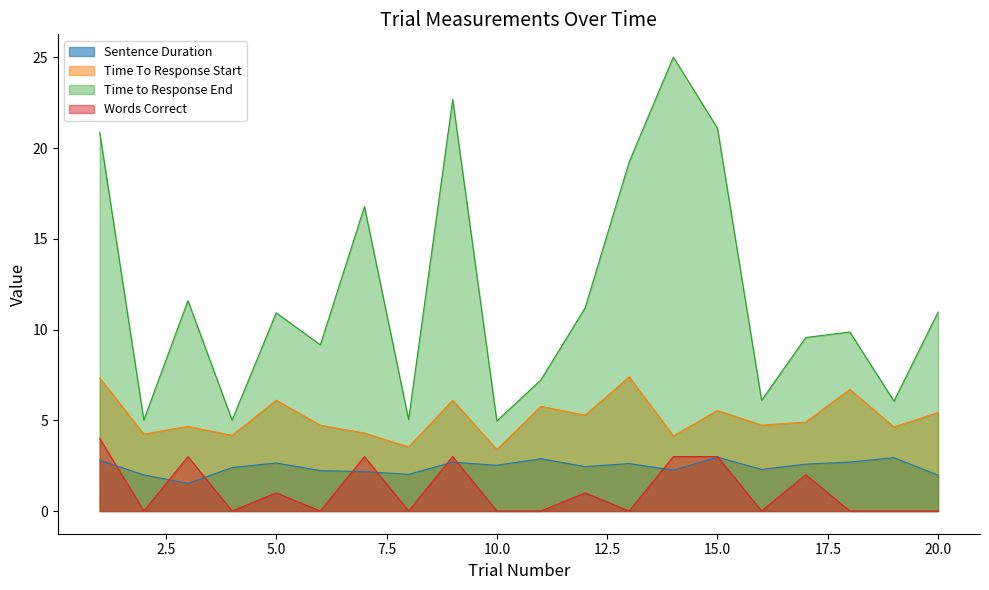

What is the spread (max minus min) of values at 19?

6.1